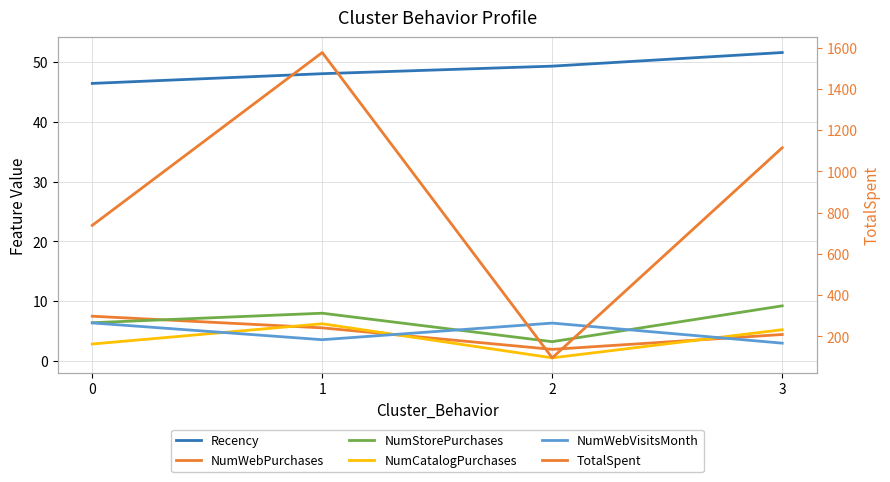

Between 0 and 2, which series saw the biggest shift?

TotalSpent